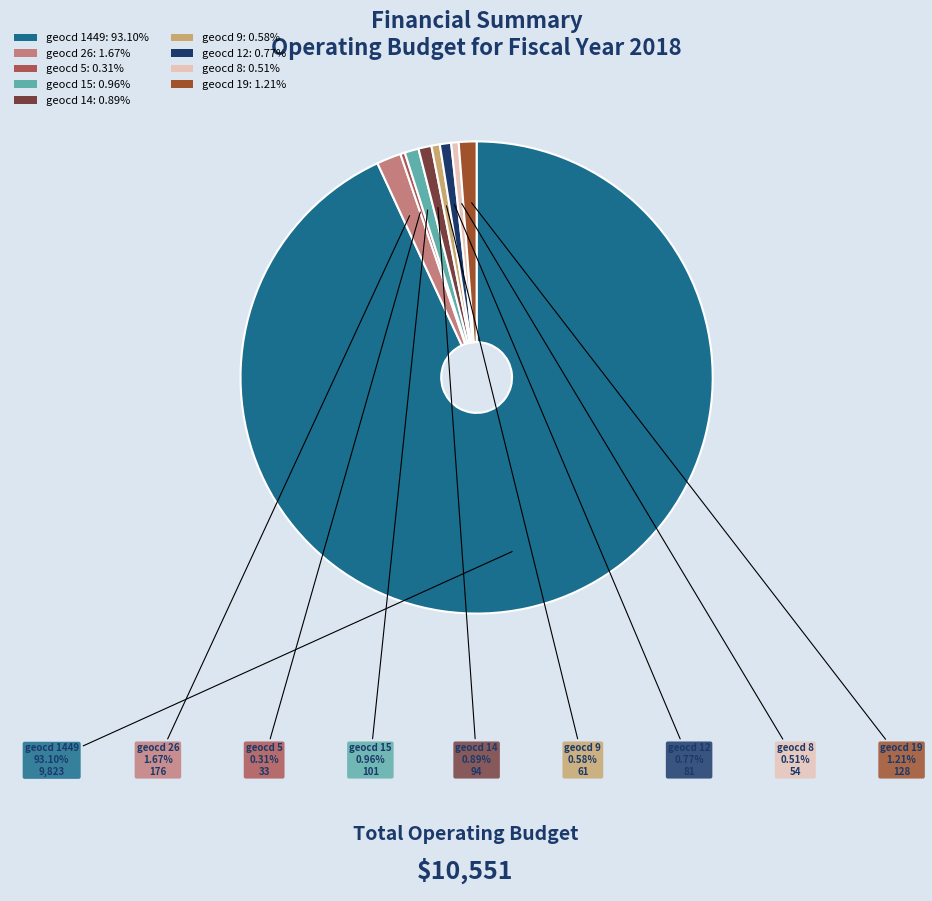

Which slice represents more than half of the pie?

geocd 1449